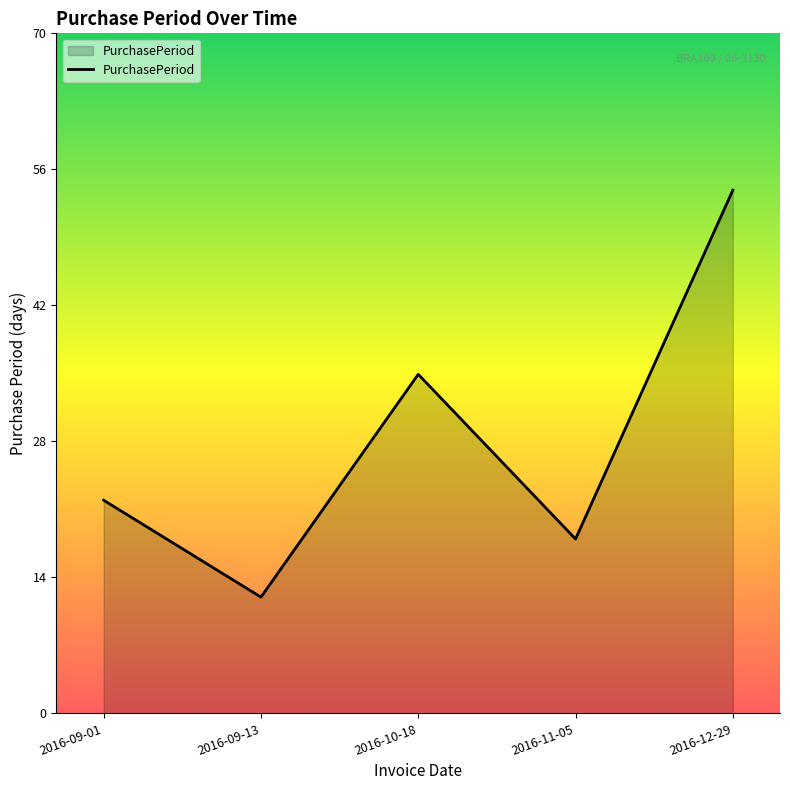

What is the change in value from 2016-09-01 to 2016-11-05?

-4